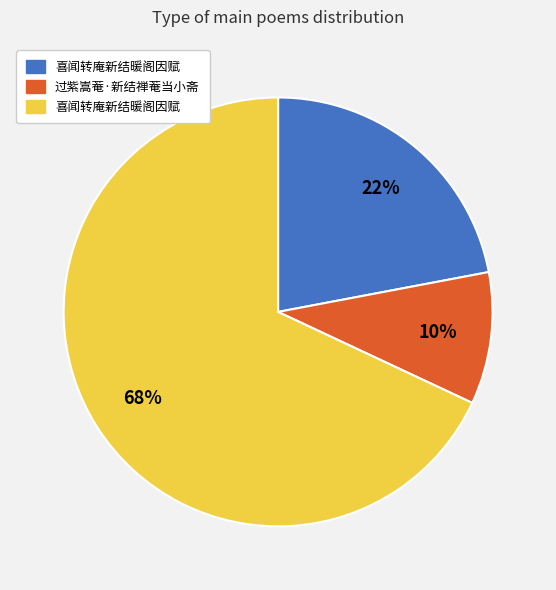

Count the number of slices in the pie.

3